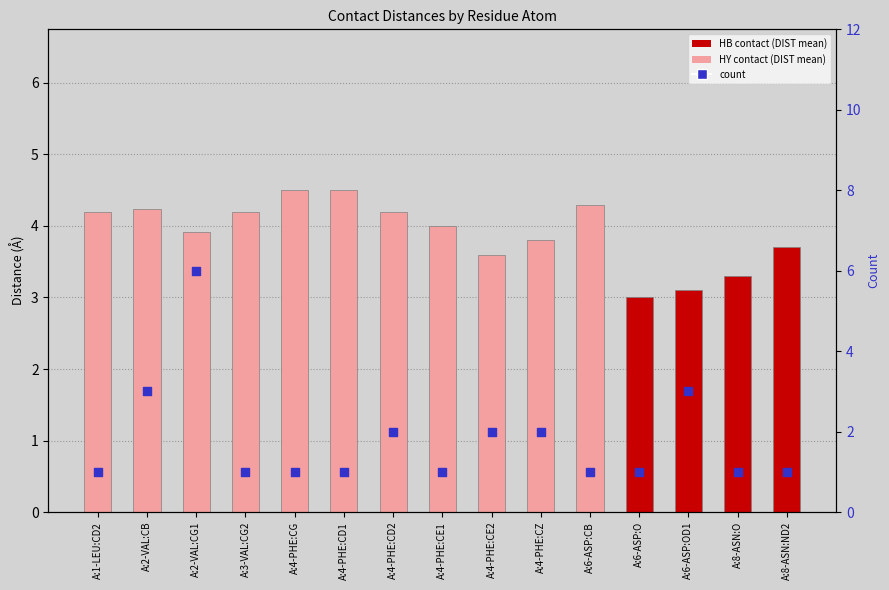

Is the value of count at A:6-ASP:O greater than the value of DIST (mean) at A:4-PHE:CE2?

No